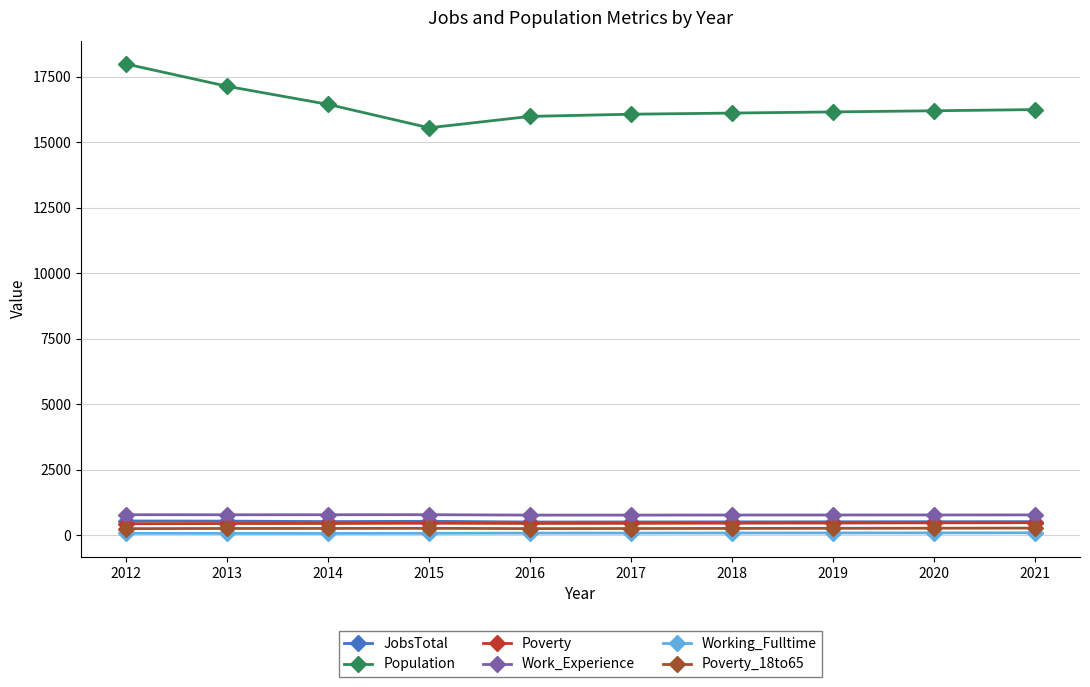

At which label does Population first exceed 16206?

2012